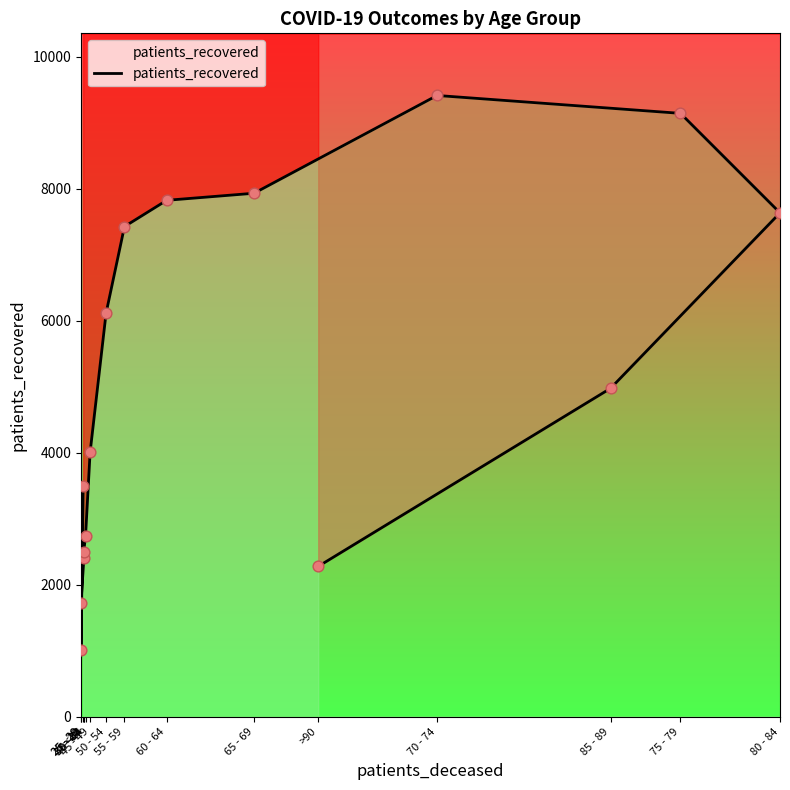

Approximately how many times larger is the value at 55 - 59 compared to 85 - 89?

1.5